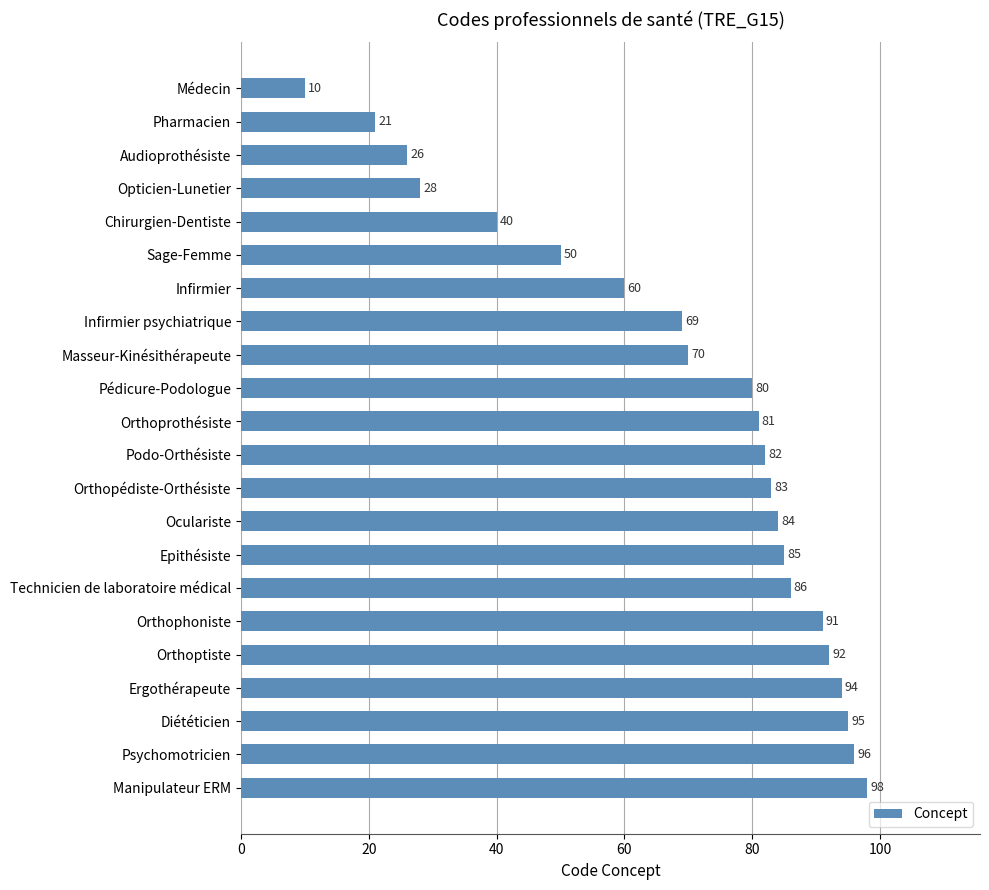

What is the ratio of the value at Audioprothésiste to the value at Médecin?

2.6